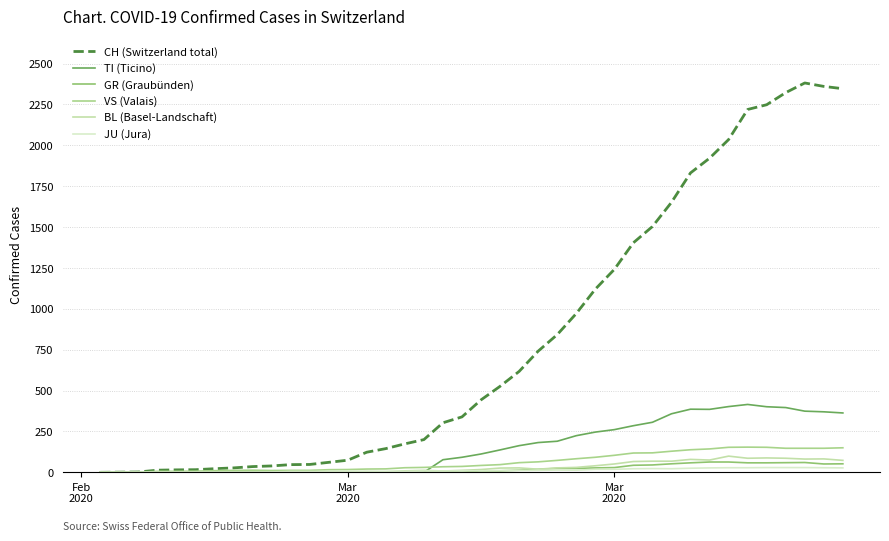

True or false: JU (Jura) has more than 1 interior local peaks.

True